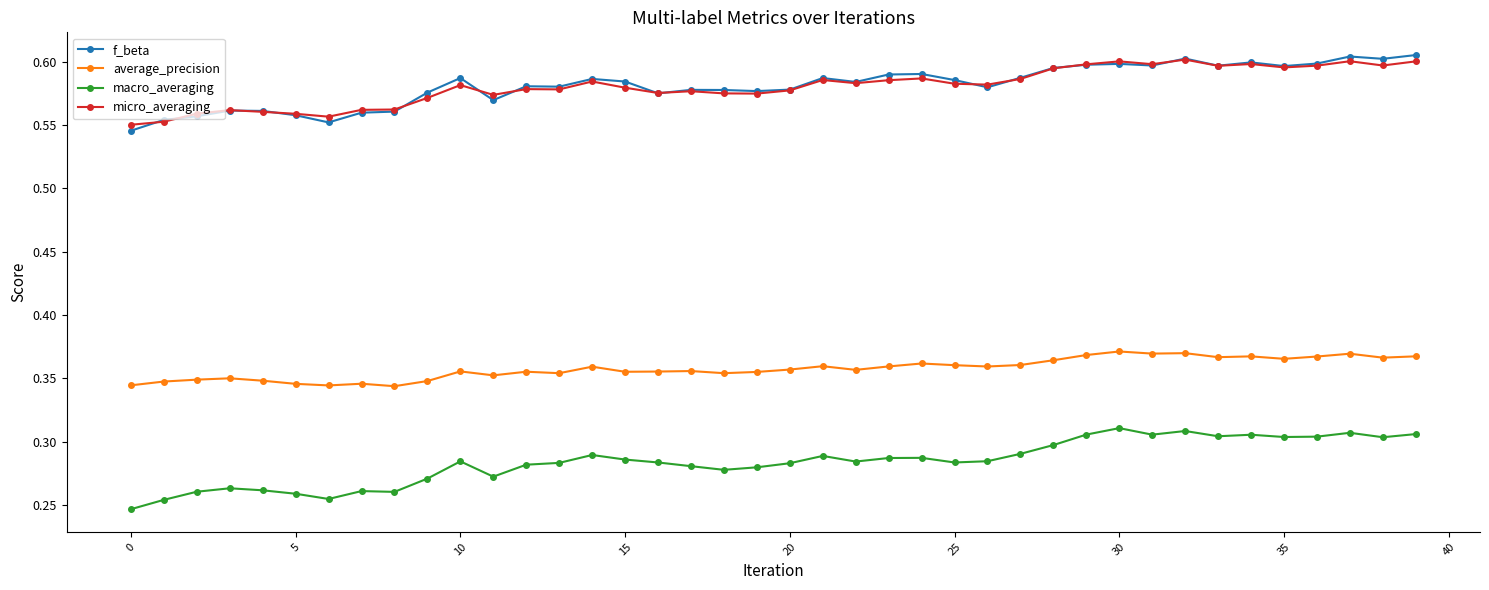

How many series are shown in this chart?

4